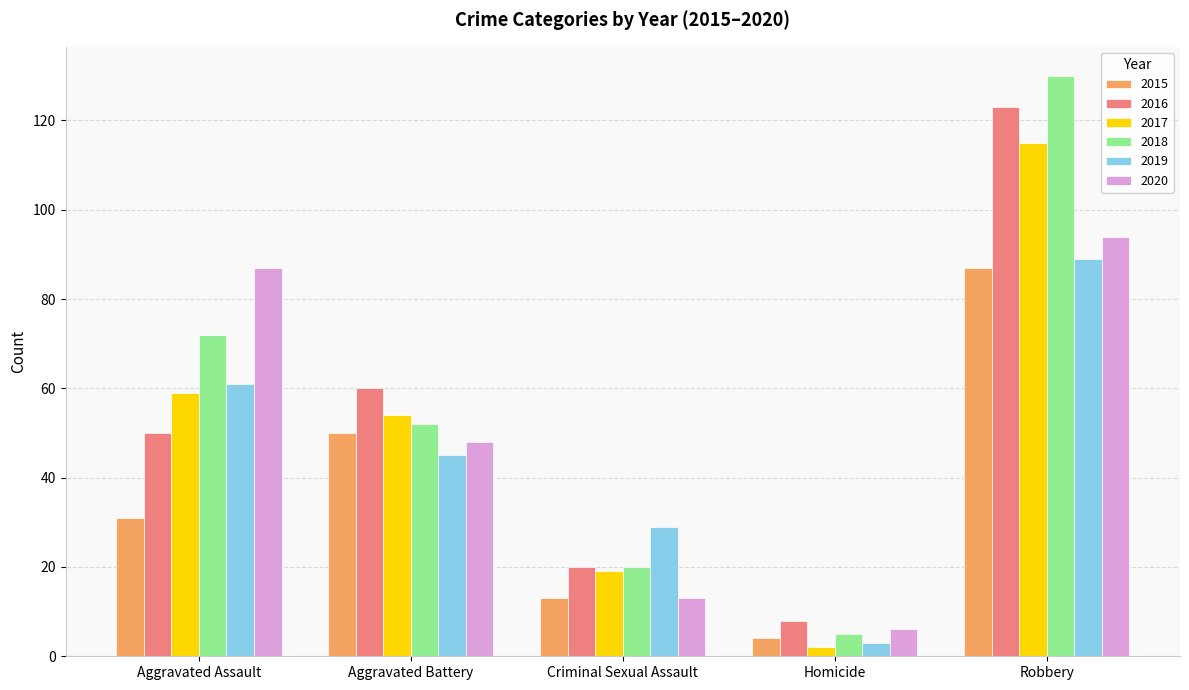

What is the maximum value shown in the chart?

130